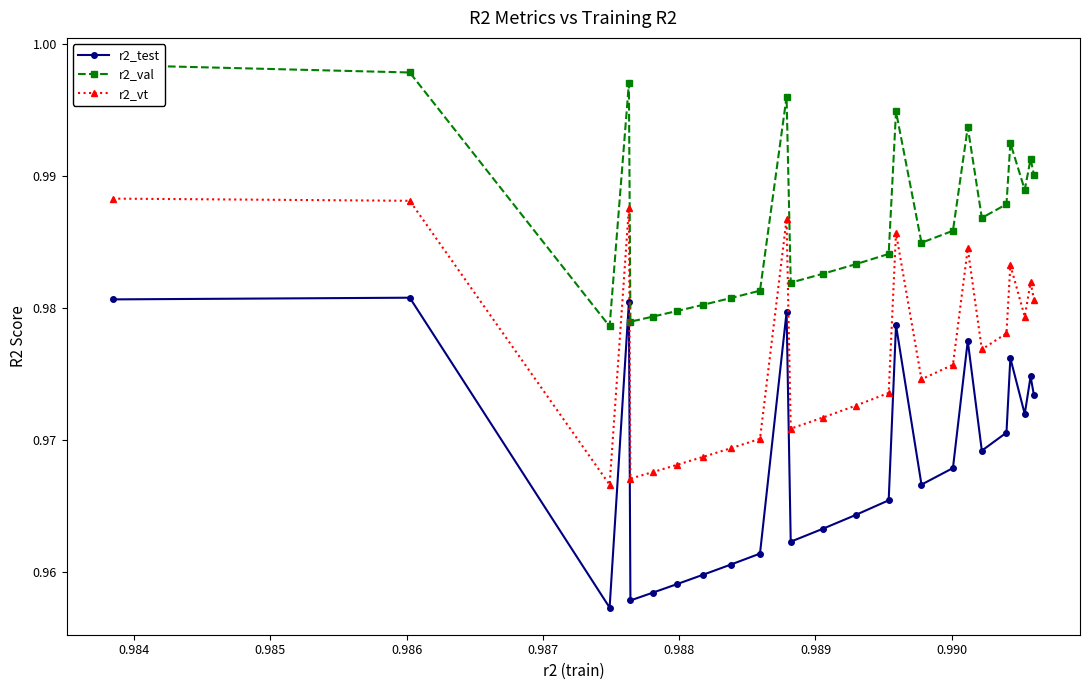

True or false: r2_test and r2_vt intersect in this chart.

False